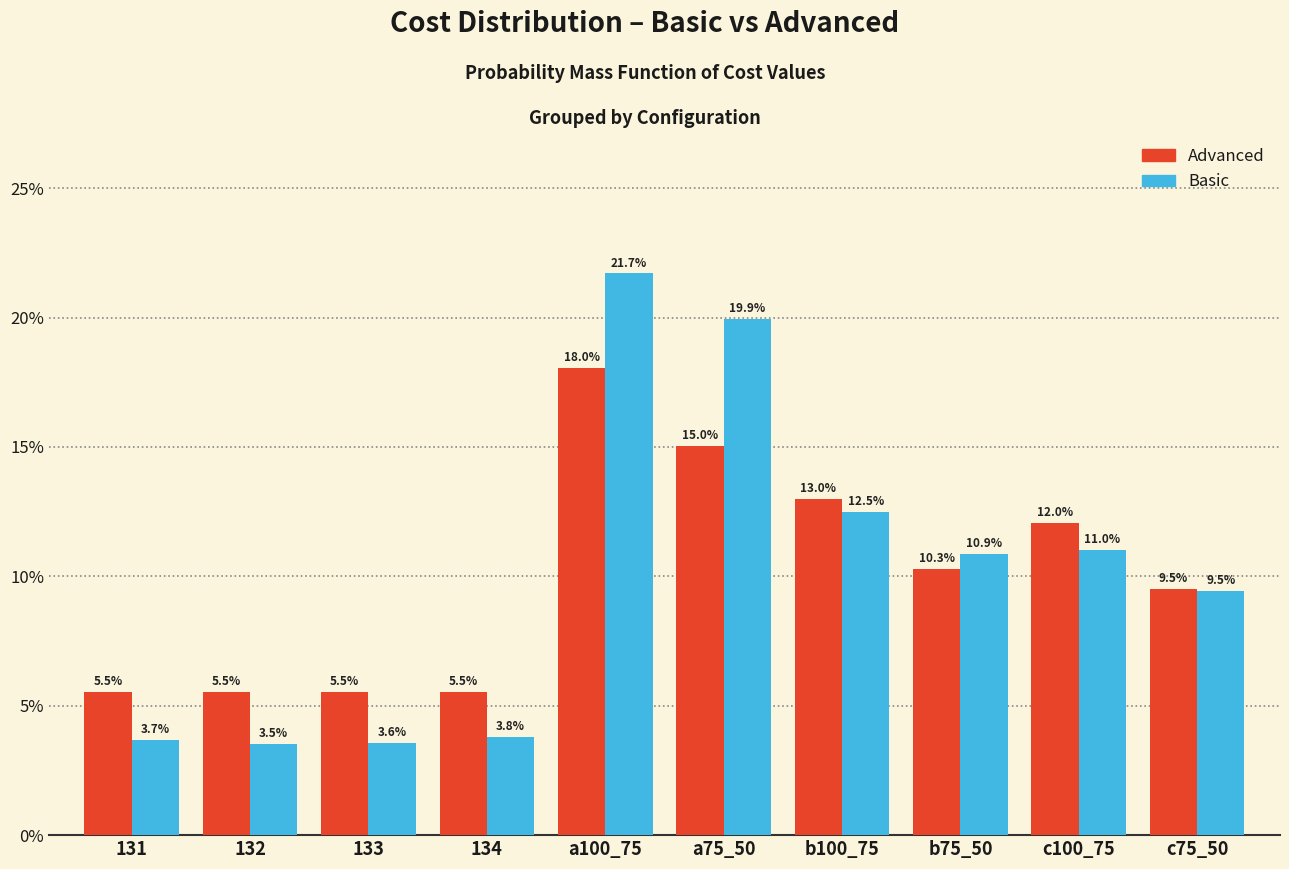

Reading right to left, transcribe all the data shown in this chart.

Advanced: 9.5	12.0	10.3	13.0	15.0	18.0	5.5	5.5	5.5	5.5
Basic: 9.5	11.0	10.9	12.5	19.9	21.7	3.8	3.6	3.5	3.7